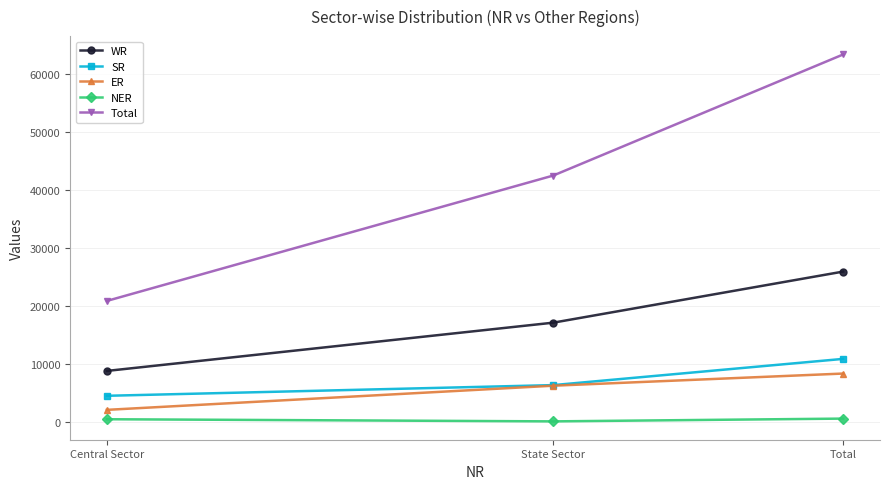

Which series changed the most between Central Sector and State Sector?

Total